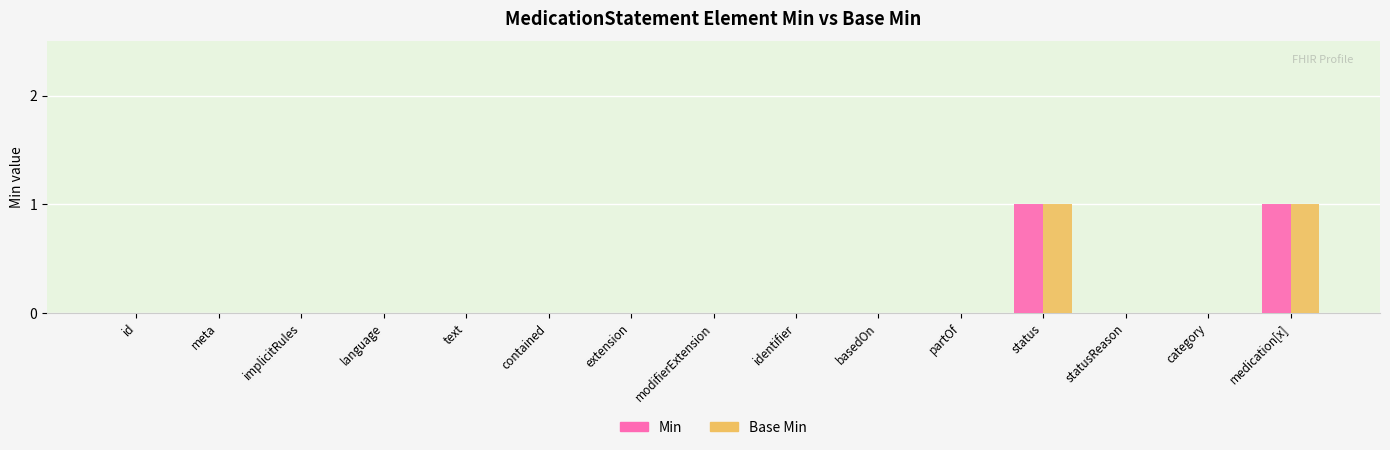

Is the value of Base Min at modifierExtension greater than the value of Min at medication[x]?

No